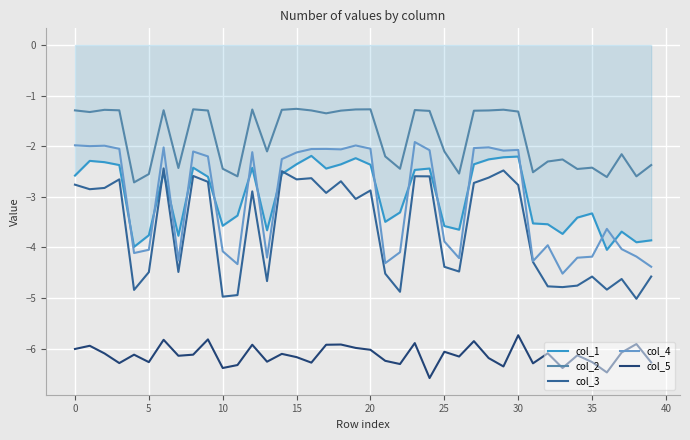

True or false: col_5 and col_4 intersect in this chart.

False